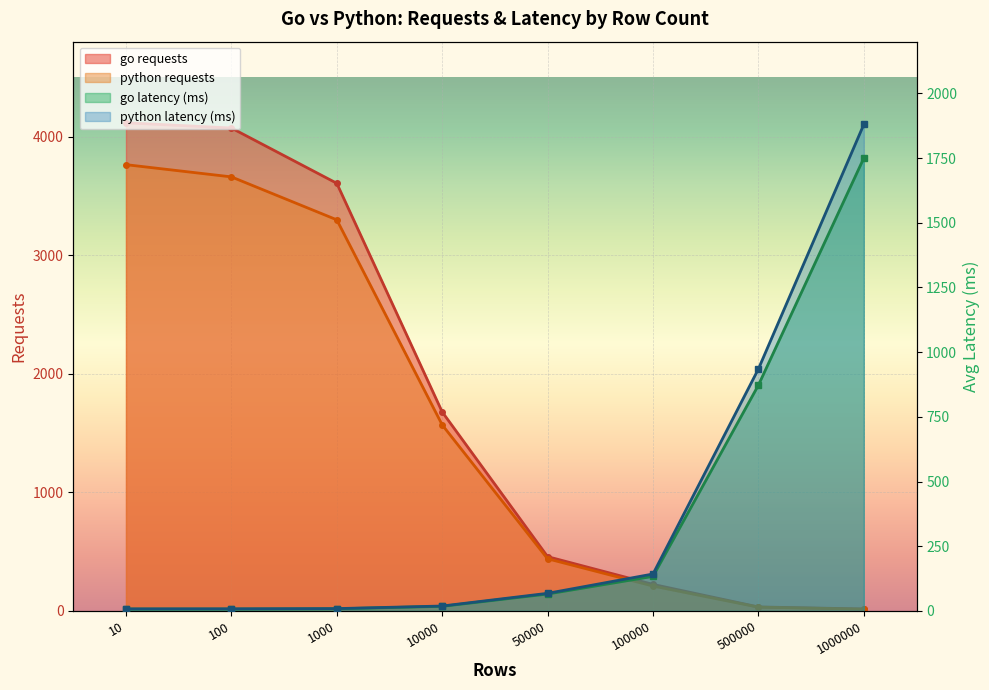

What is the value of the go_requests point at the 7th from the left?

34.0